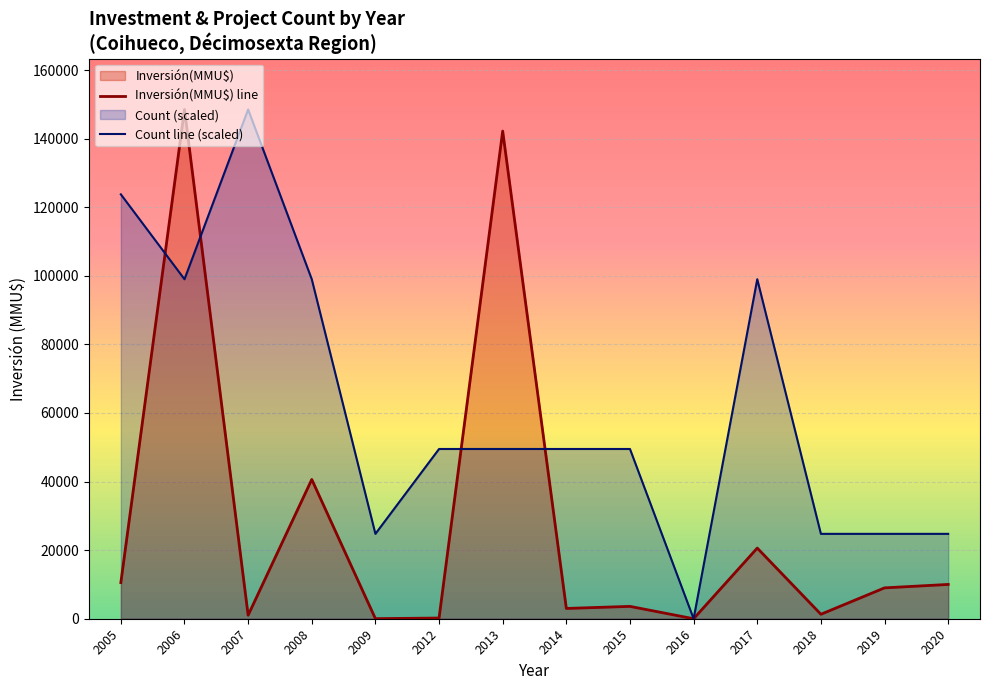

Is the value of Count line (scaled) at 2008 greater than the value of Inversión(MMU$) line at 2014?

Yes